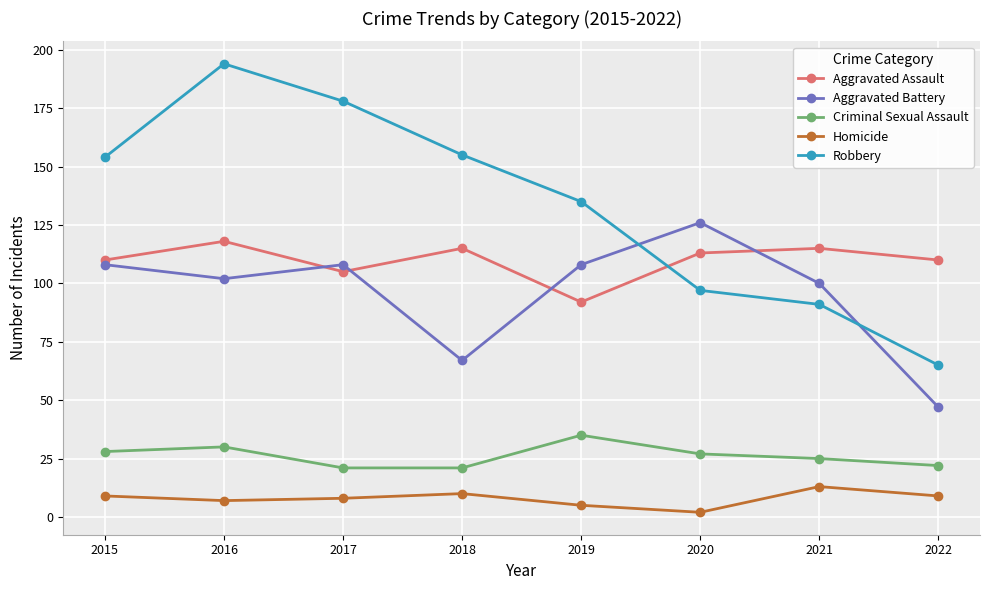

What is the smallest value displayed?

2